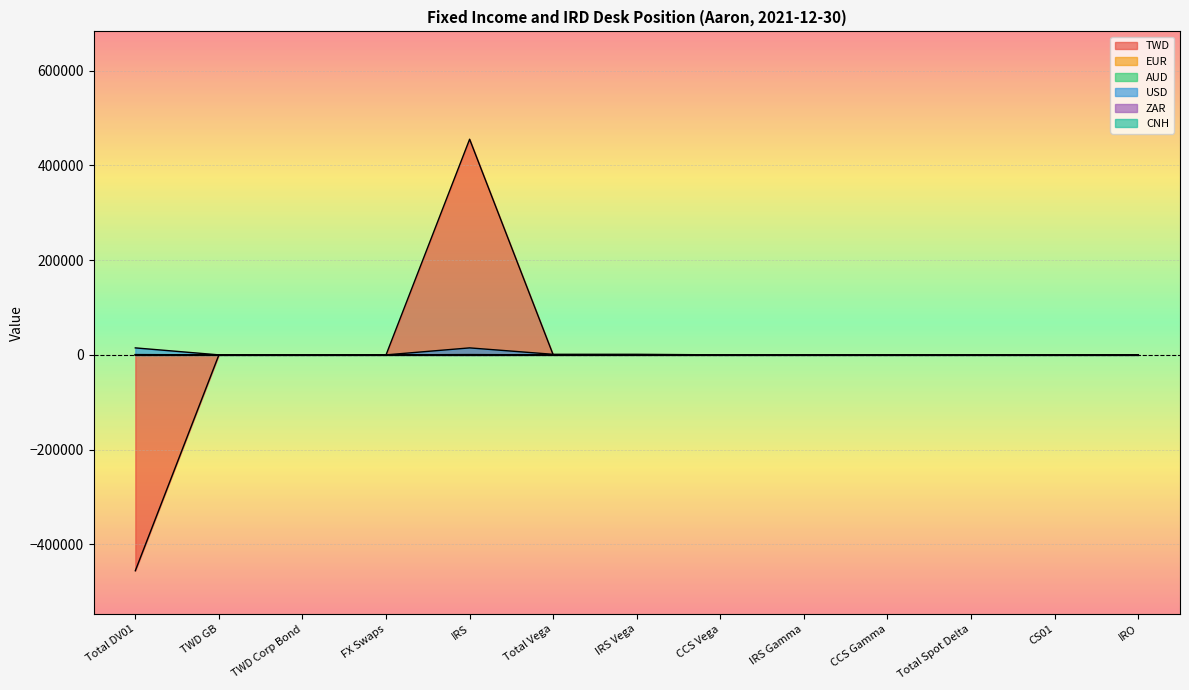

True or false: USD and CNH cross at least once.

False